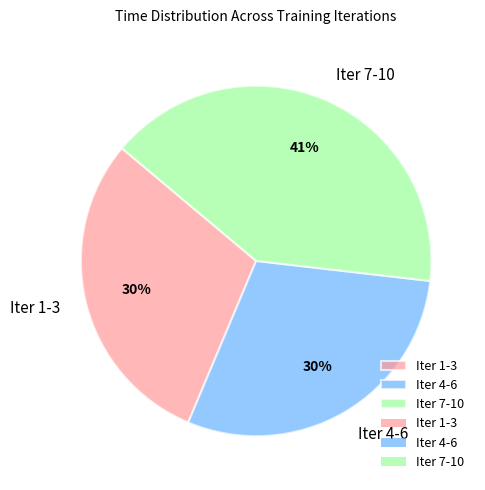

To the nearest percent, what is the average slice percentage?

33%